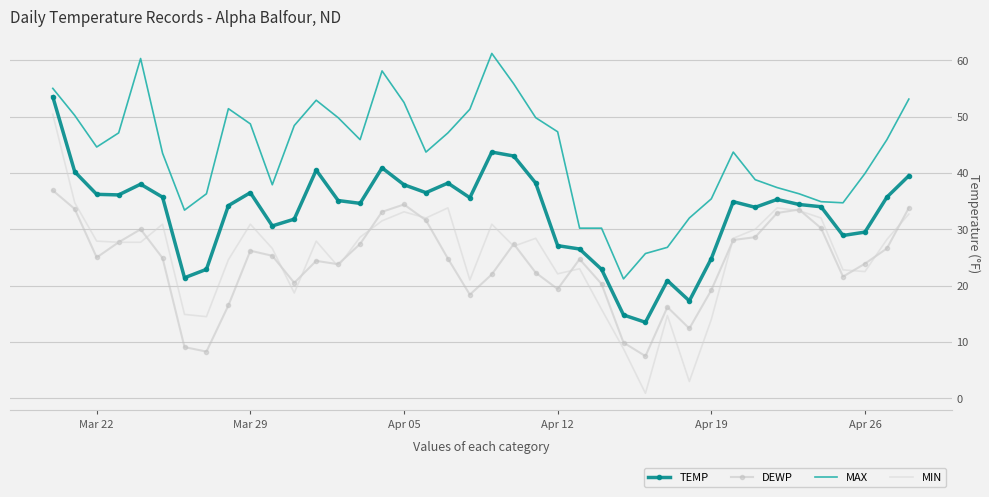

After their last crossing, which series has the higher values: MIN or DEWP?

DEWP